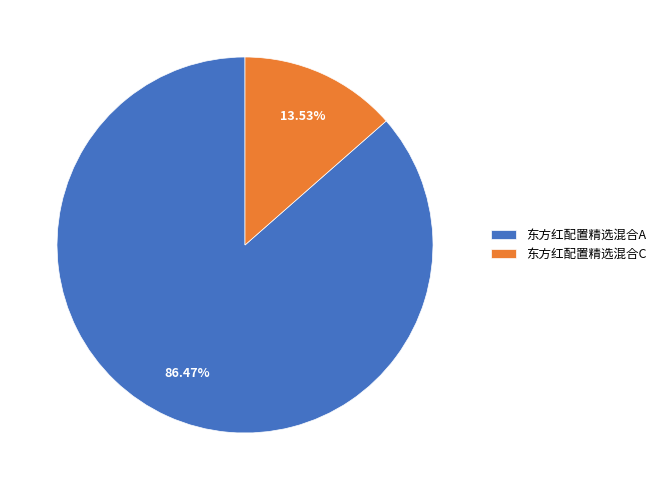

What is the smallest slice in the pie chart?

东方红配置精选混合C